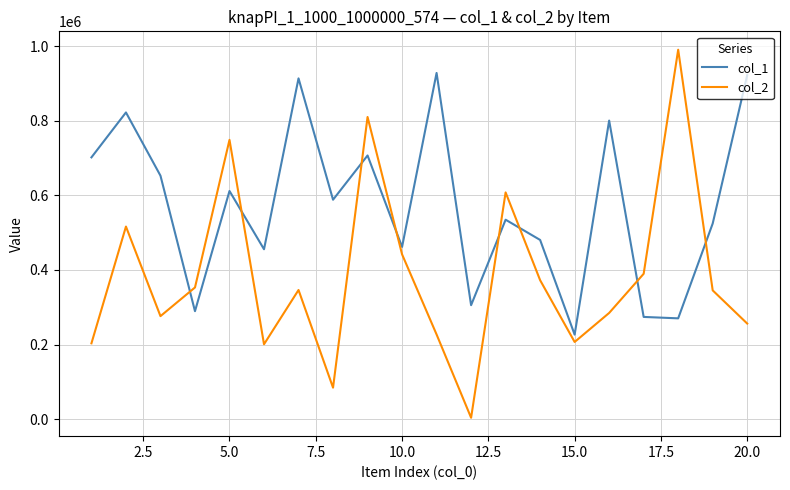

Which series has the largest total across all categories?

col_1